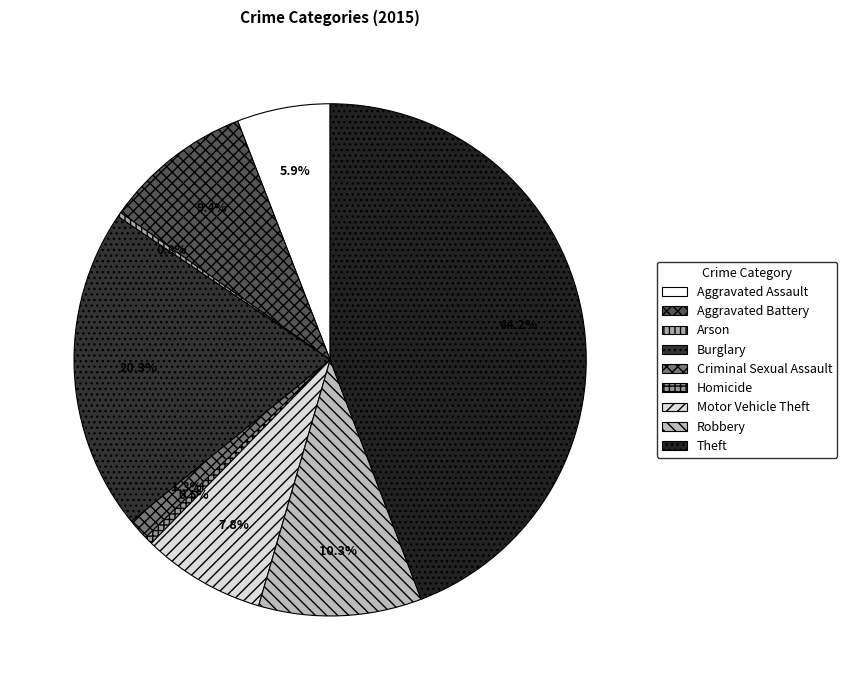

Count the number of slices in the pie.

9